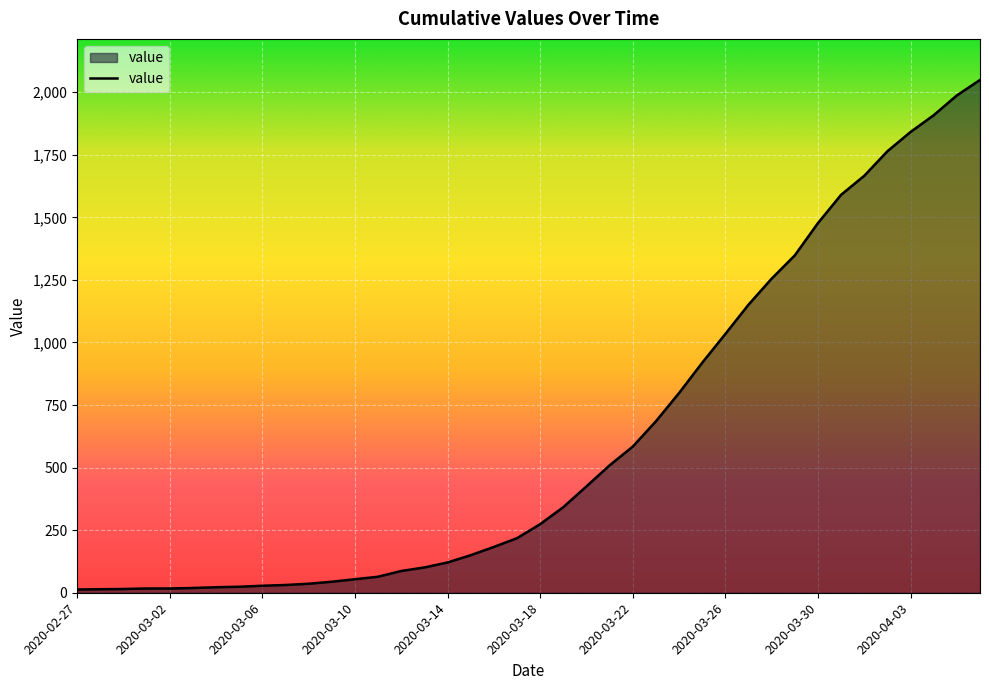

What is the difference between the maximum and second lowest values?

2035